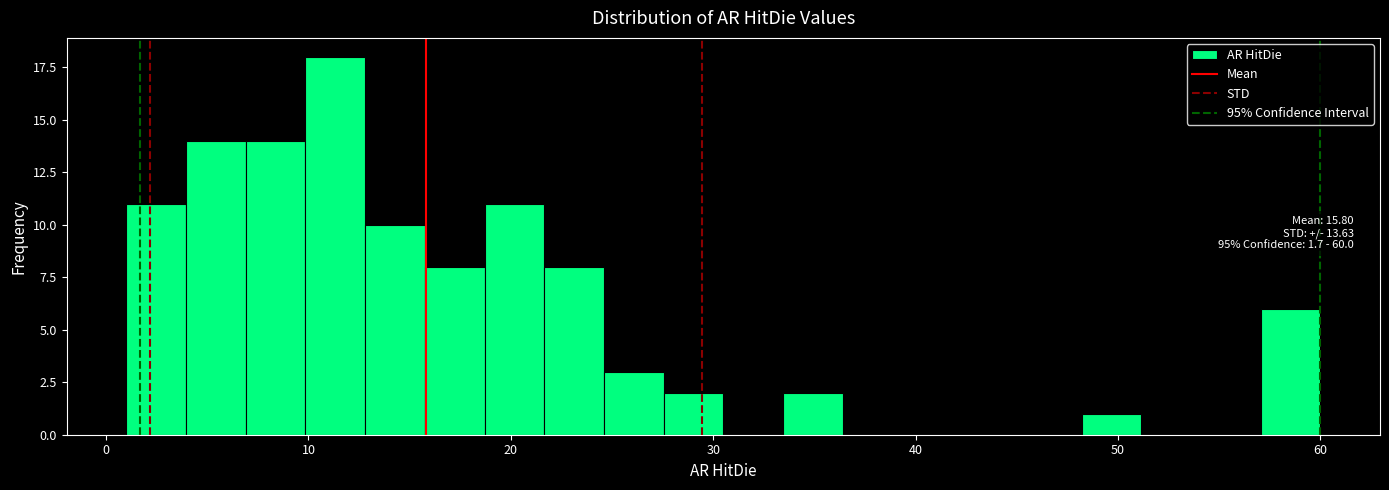

Read against the x-axis, roughly where is the centre of the tallest bar?

11